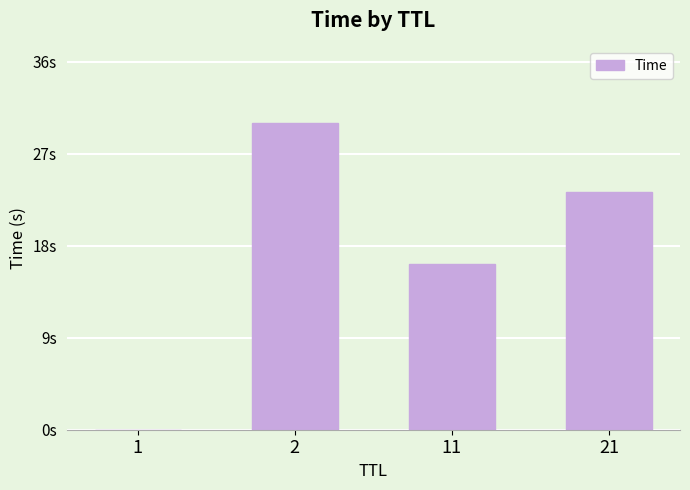

List the labels in order of value, smallest first.

1, 11, 21, 2